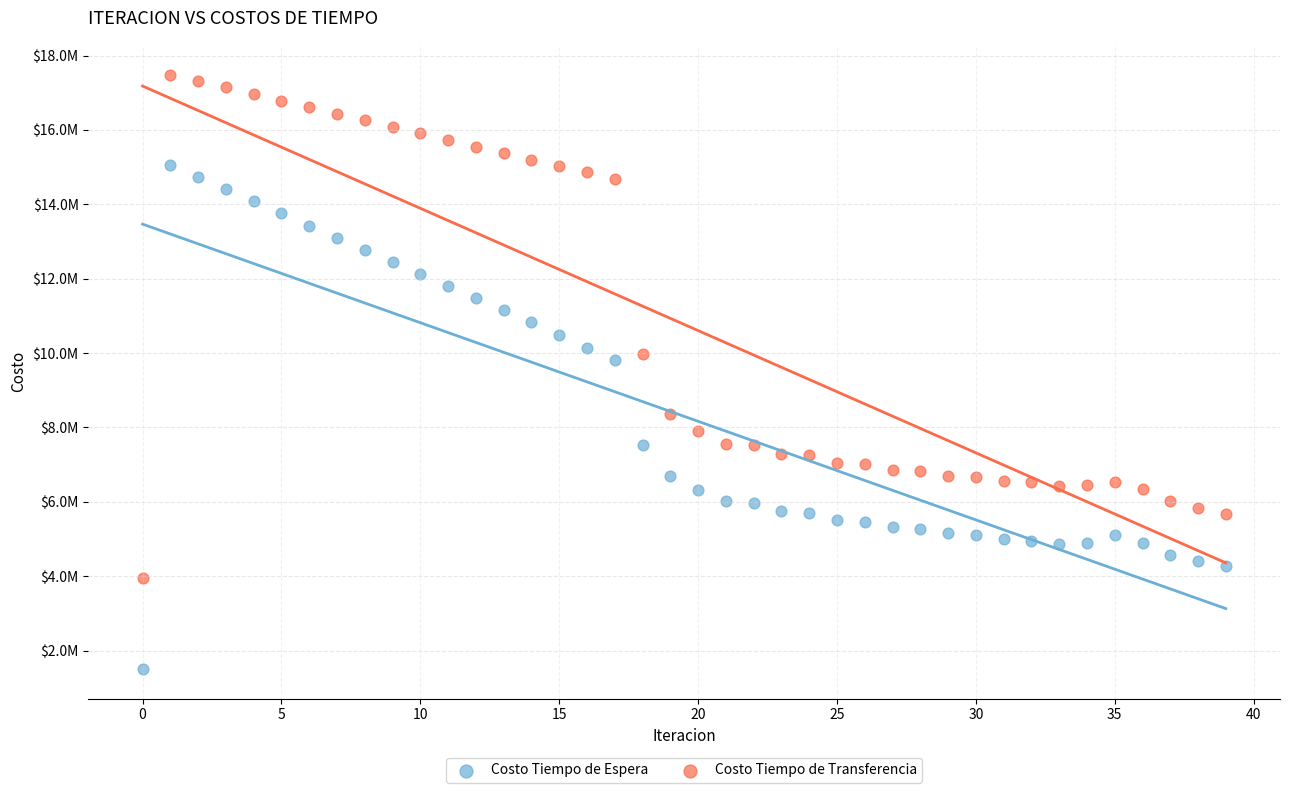

Which series has the widest spread of Y values?

Costo Tiempo de Espera